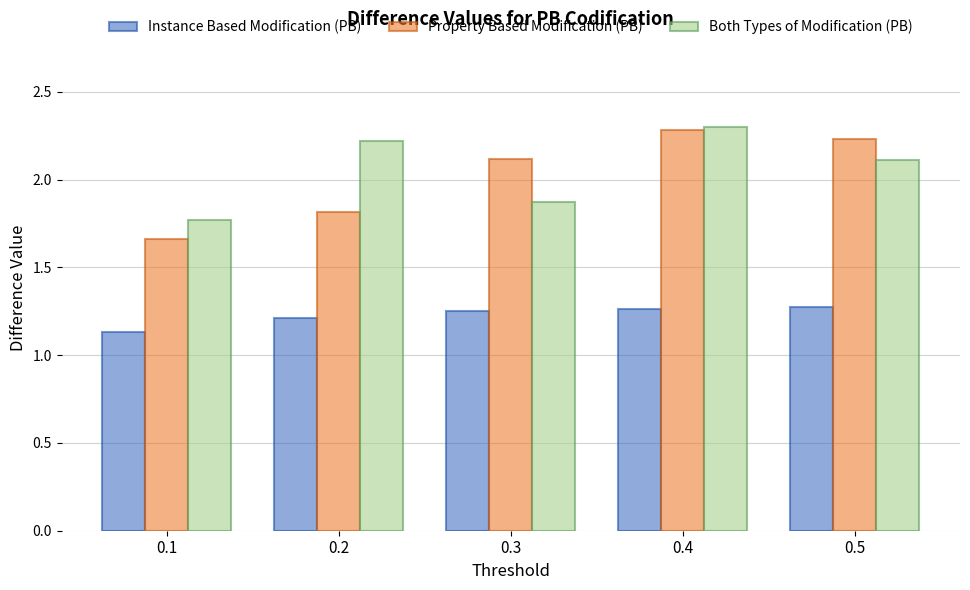

How many groups of bars are there?

5